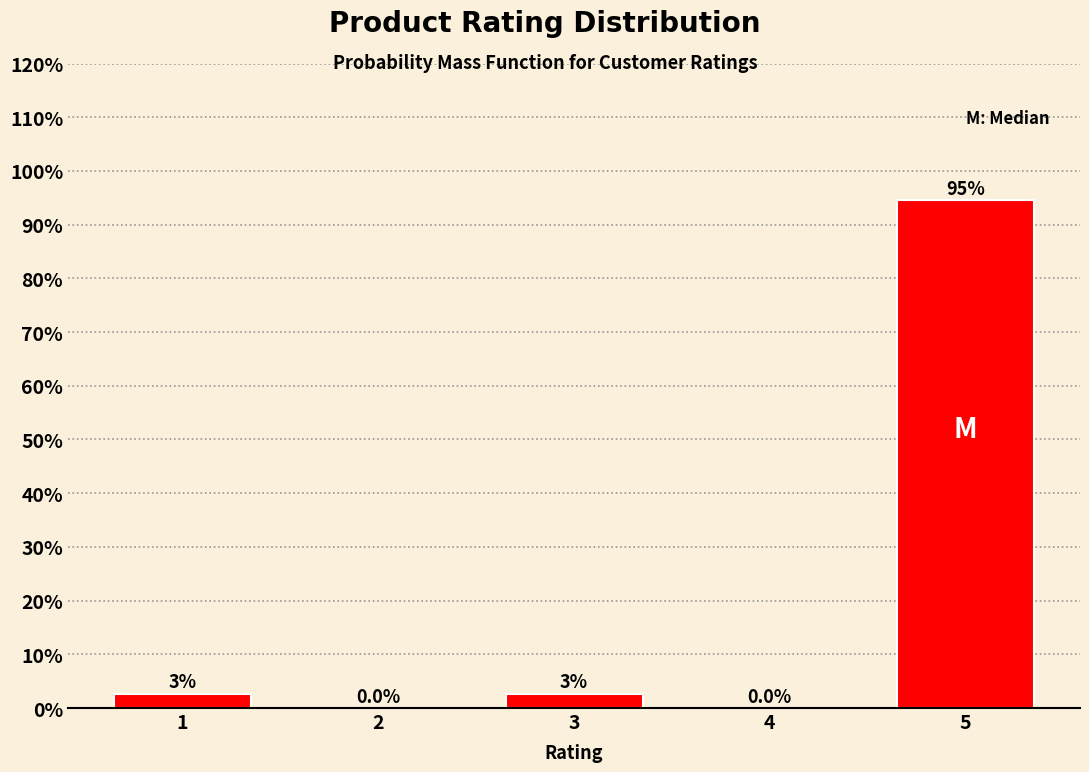

Reading left to right, list all the values displayed in this chart.

1=2.7	2=0.0	3=2.7	4=0.0	5=94.6